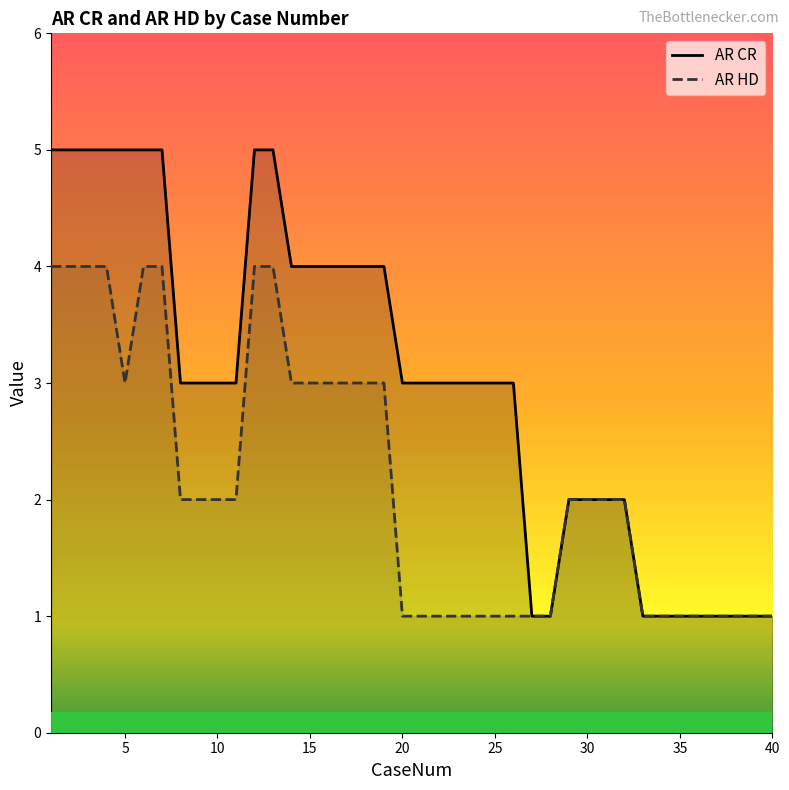

What is the minimum value shown in the chart?

1